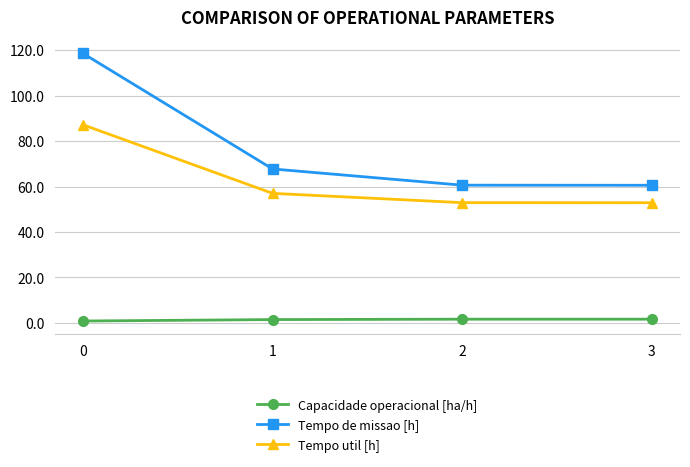

Is it true that Tempo util [h] equals 52.9 at 2?

True